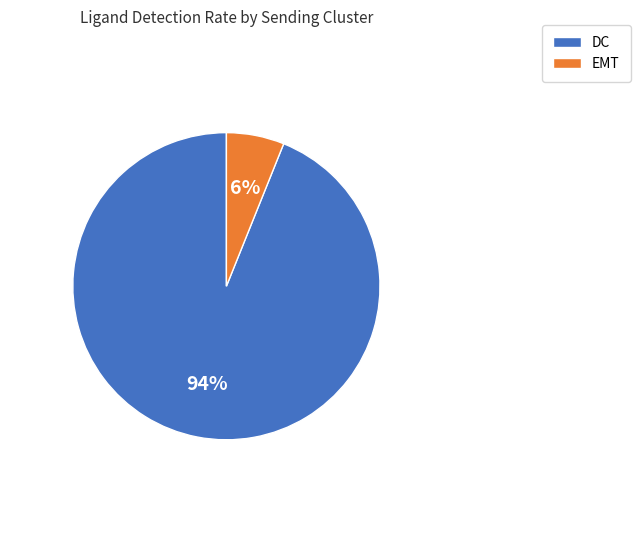

To the nearest percent, what is the difference between the largest and smallest slice percentages?

88%